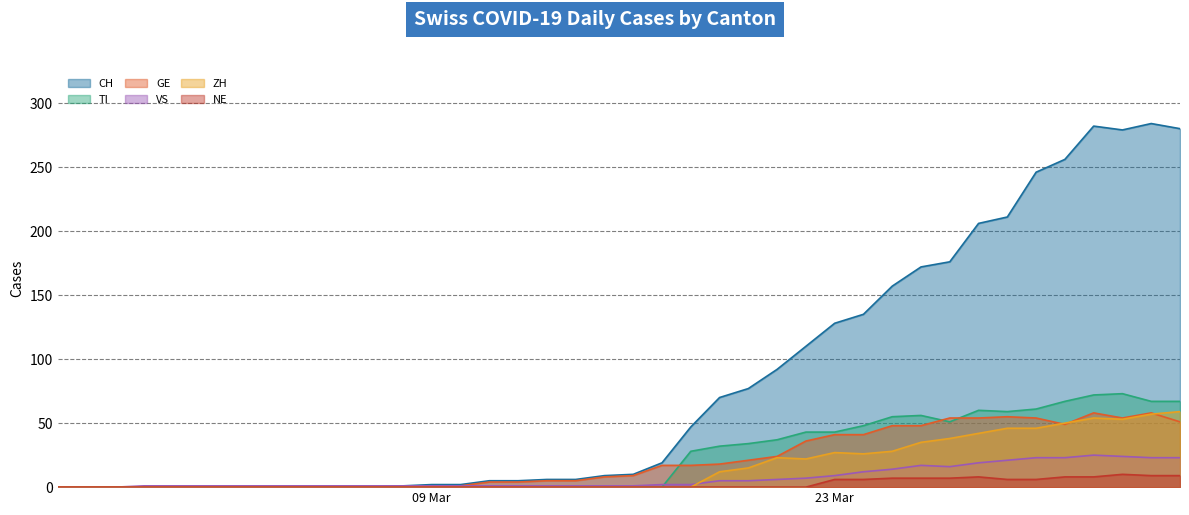

How many data points does each series have?

40